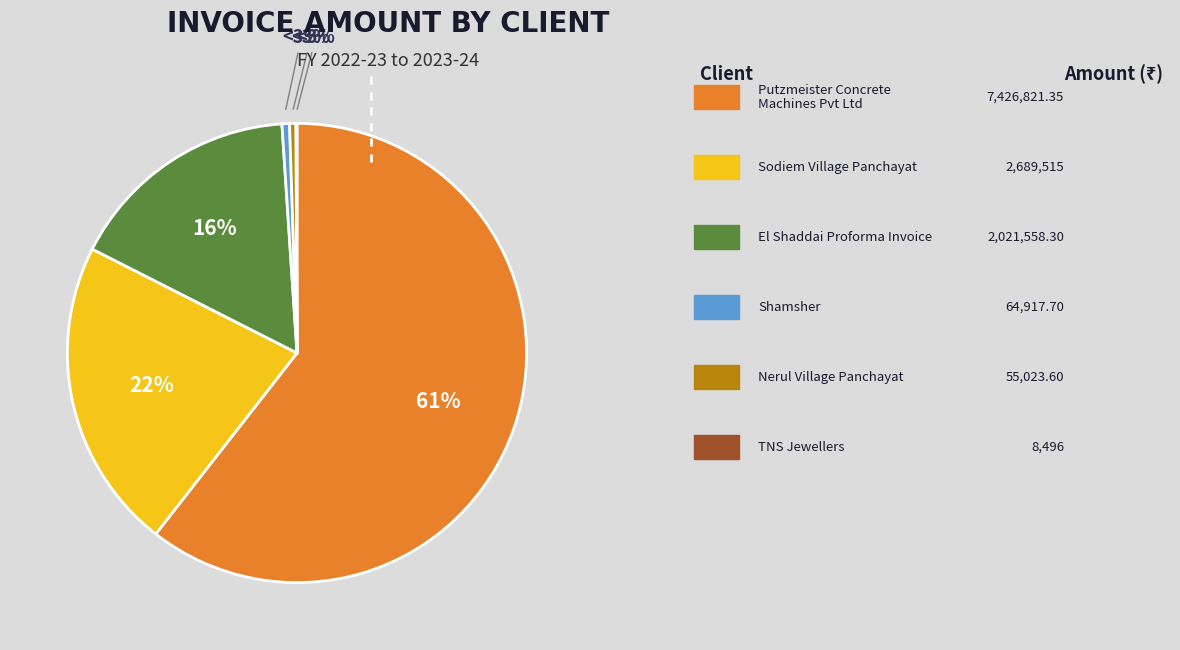

The TNS Jewellers slice represents 0% of the pie. True or false?

True